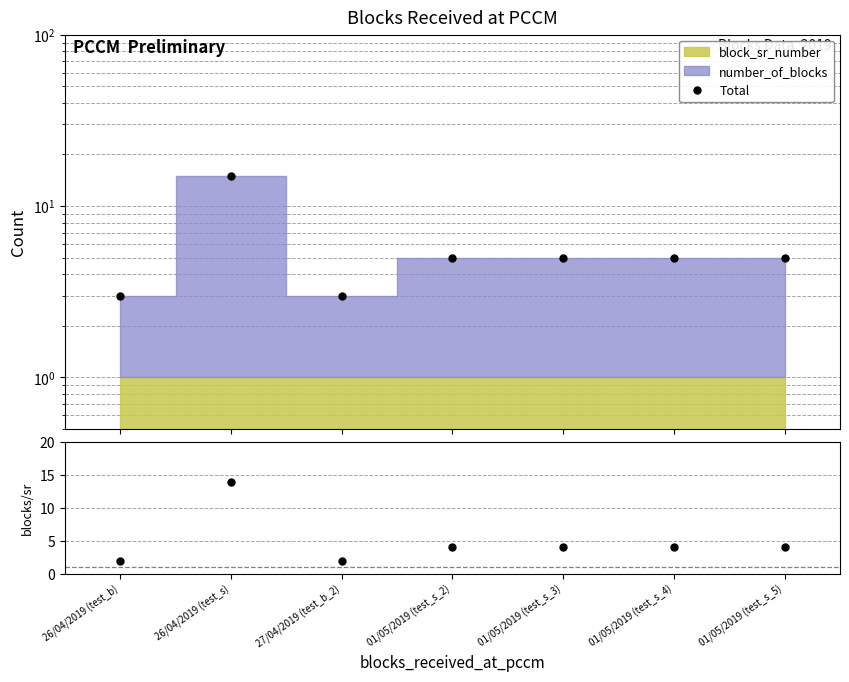

True or false: blocks/sr and Total cross at least once.

False